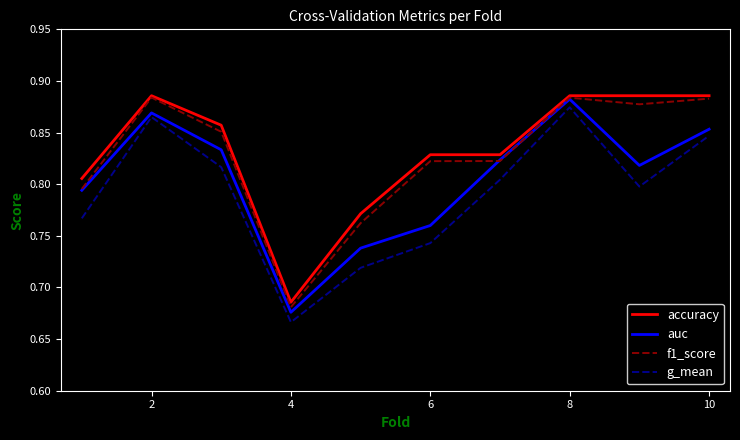

True or false: g_mean and accuracy cross at least once.

False